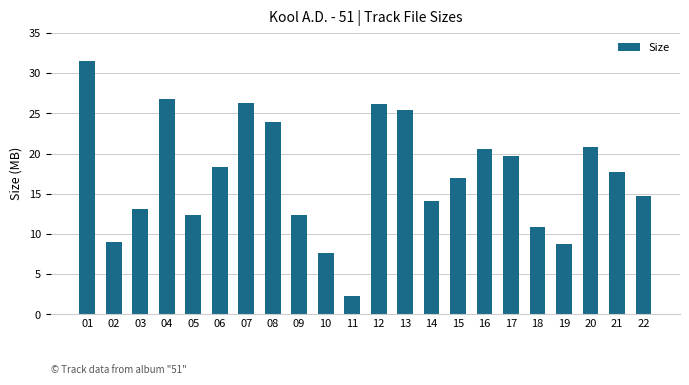

How many data points does each series have?

22